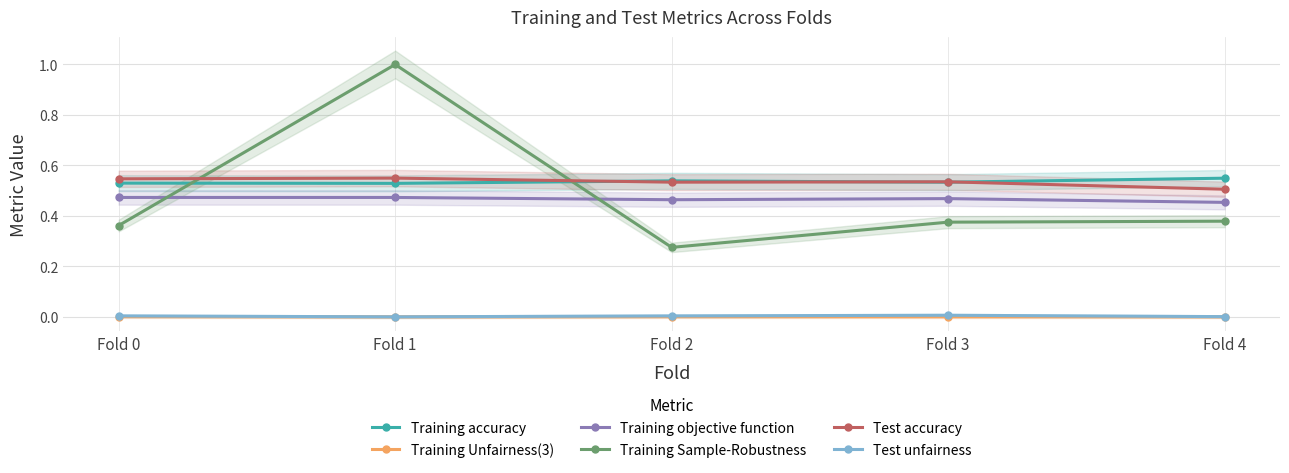

Which has a higher value, Fold 3 or Fold 1?

Fold 3